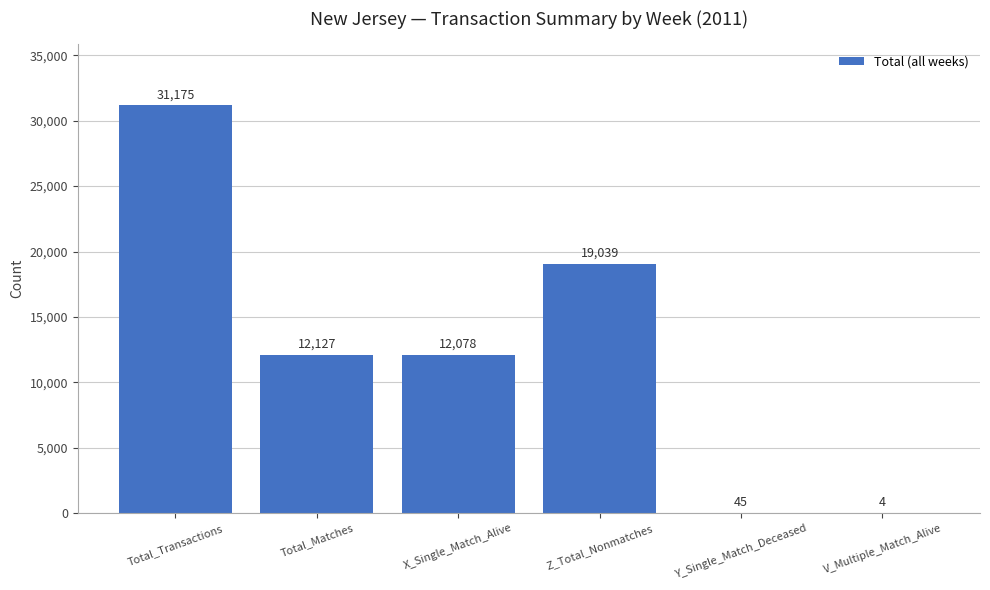

Which category has the highest value across all series?

Total_Transactions